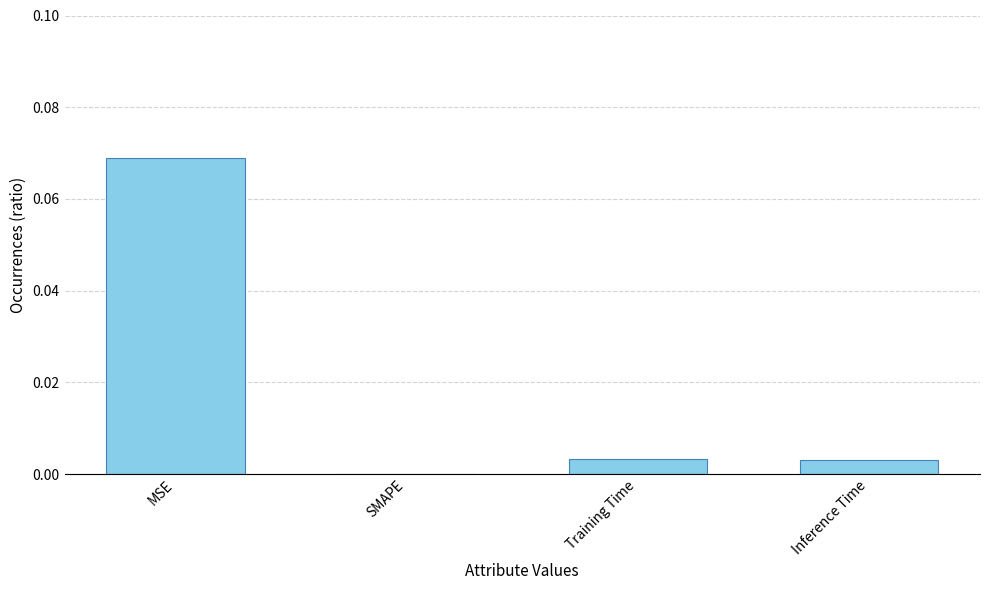

How many categories are shown in the chart?

4